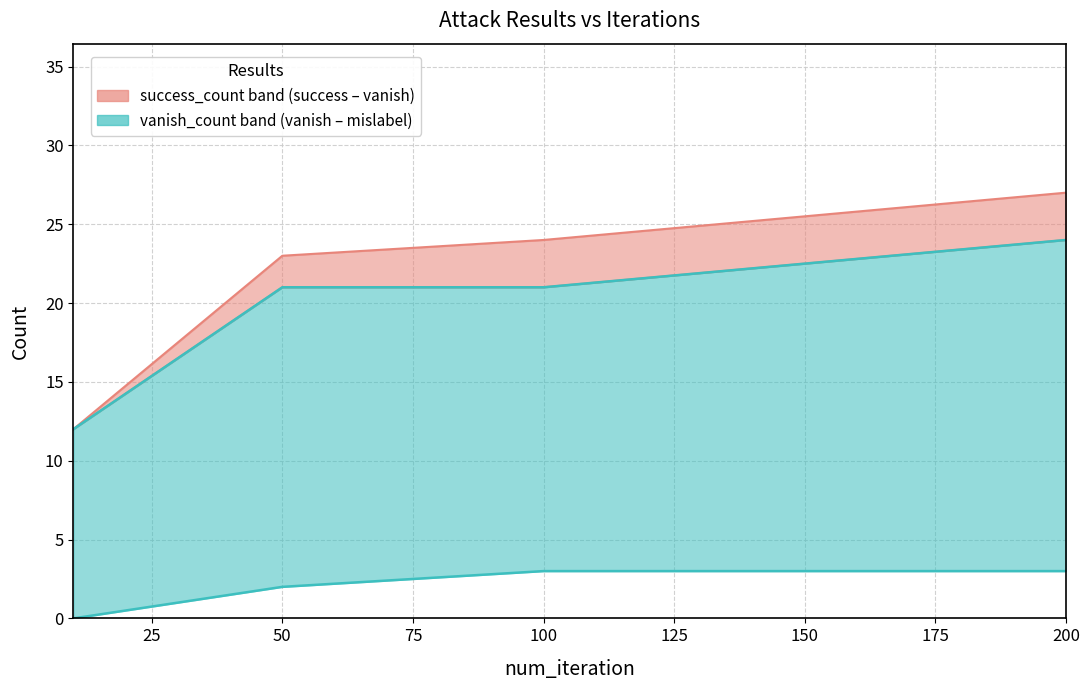

Rank the series by their maximum value, from highest to lowest.

success_count, vanish_count, mislabel_count